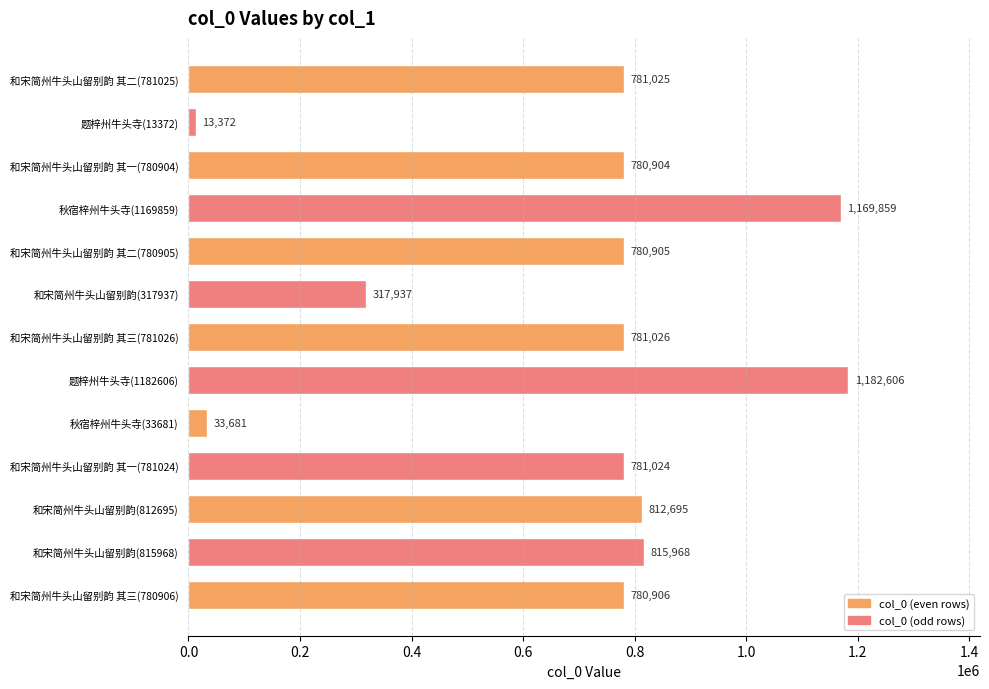

The chart shows a value of 13372 at 题梓州牛头寺(13372). True or false?

True